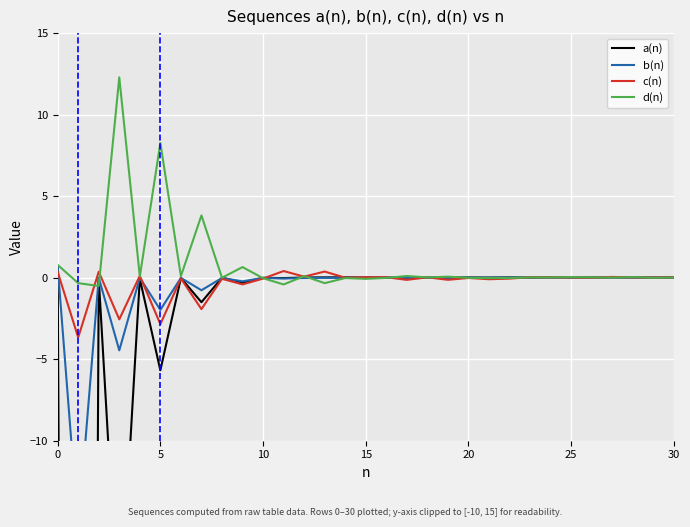

True or false: b(n) has more than 2 points higher than both neighbors.

True